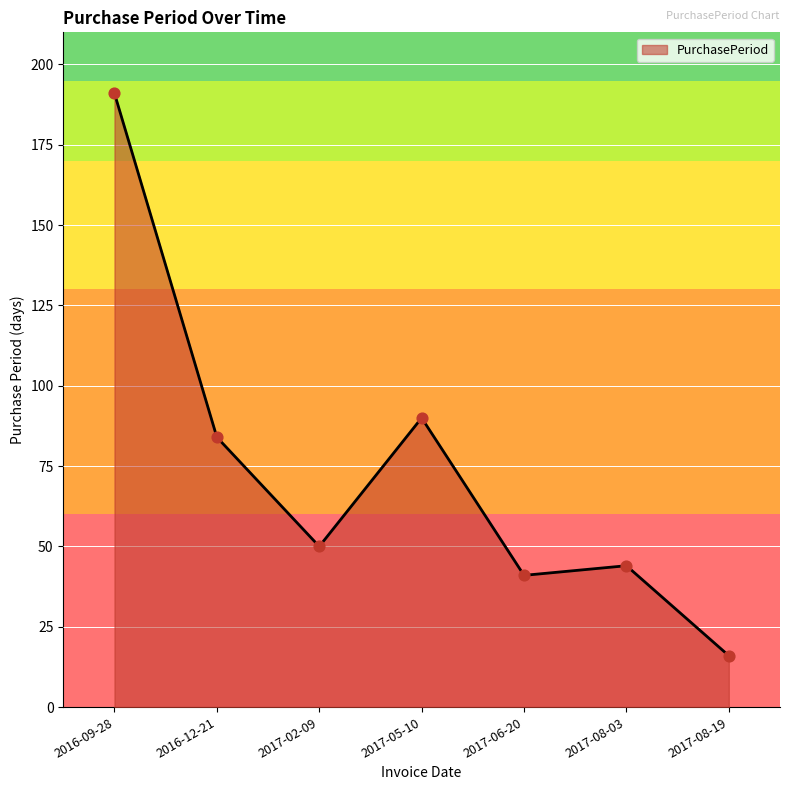

What is the ratio of the value at 2016-09-28 to the value at 2017-06-20?

4.7